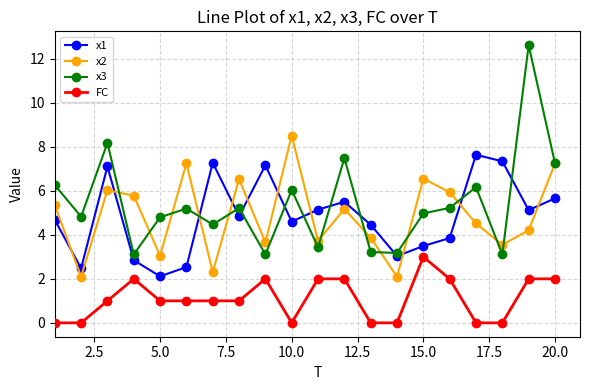

What is the minimum value for x3?

3.1